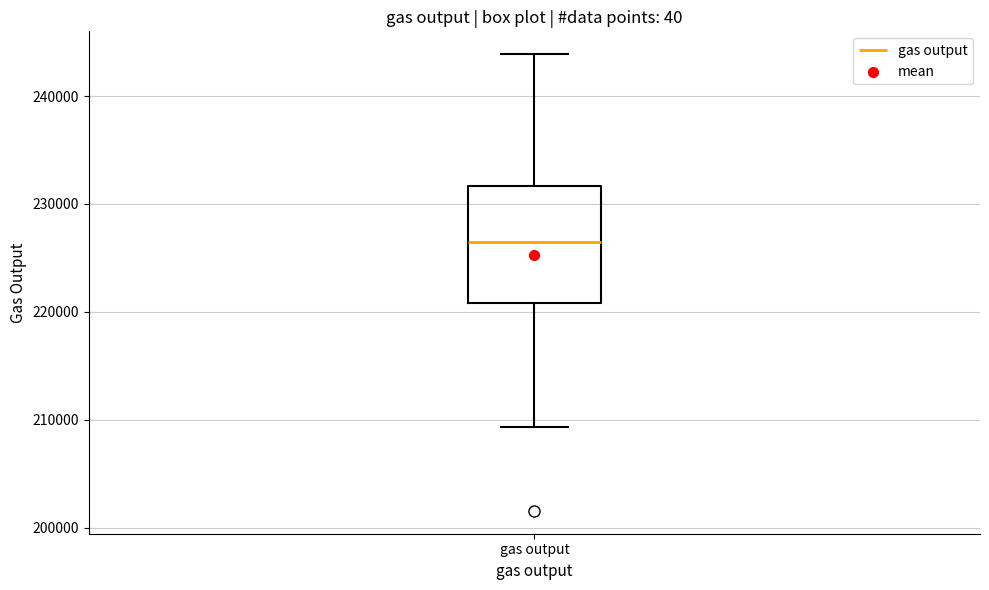

Read this box plot against the y-axis: the position of the median line, the range covered by the box, and the ends of both whiskers. The values are not printed on the chart, so give them approximately, as read against the axis.

median 226000, box 221000 to 232000, whiskers 209000 to 244000